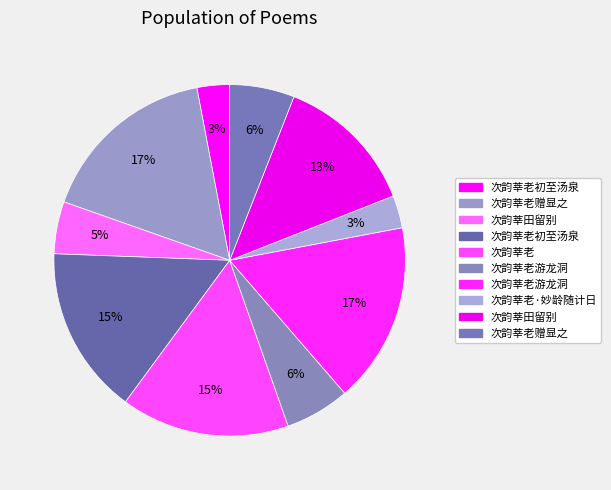

To the nearest percent, what is the average slice percentage?

10%